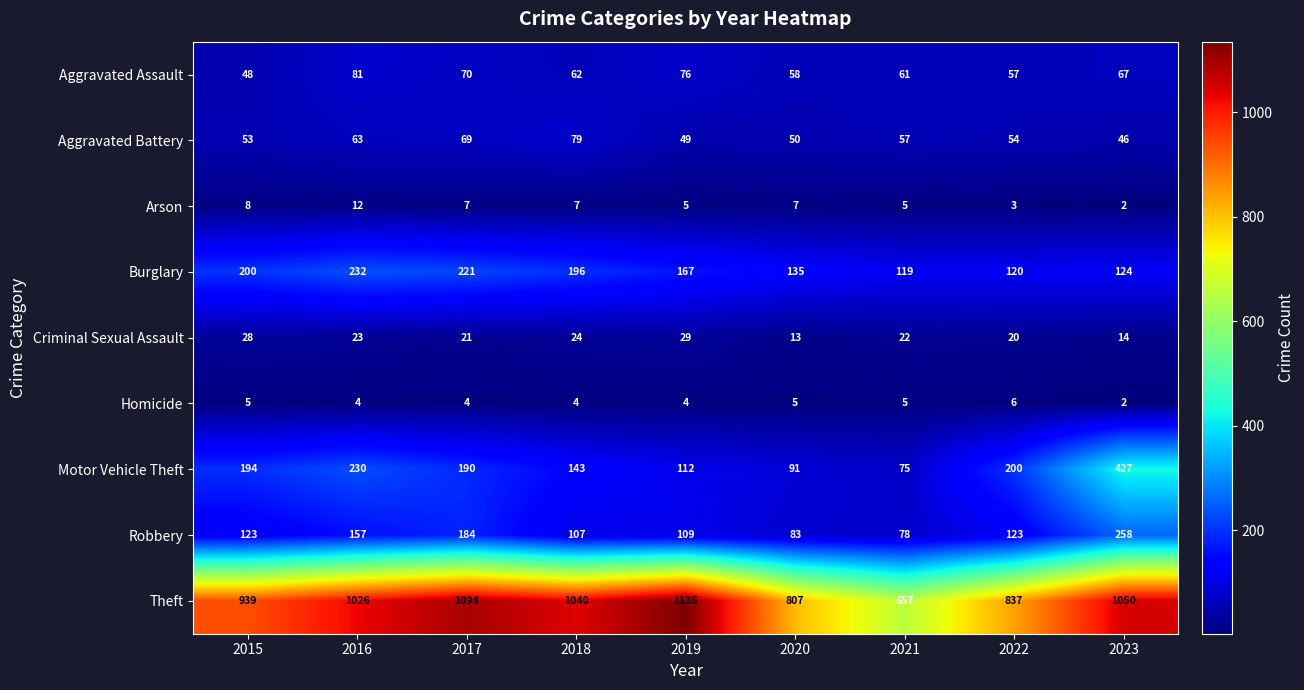

What is the greatest value displayed?

1135